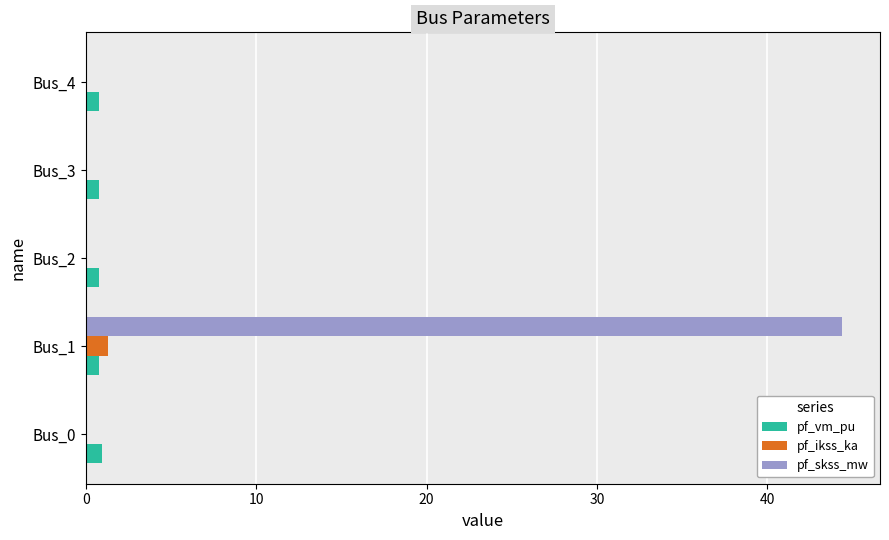

The pf_skss_mw series shows -16.0 at Bus_2. True or false?

False